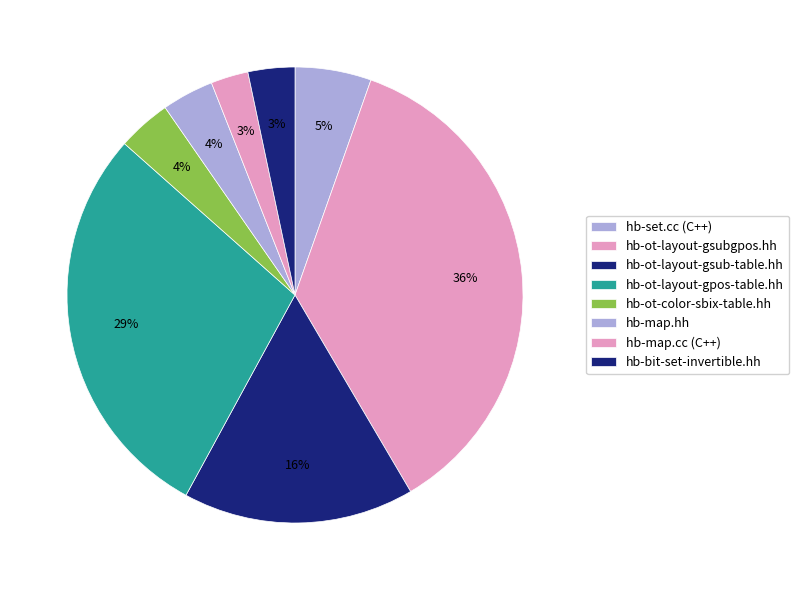

What is the largest slice in the pie chart?

C++ Header (hb-ot-layout-gsubgpos.hh)